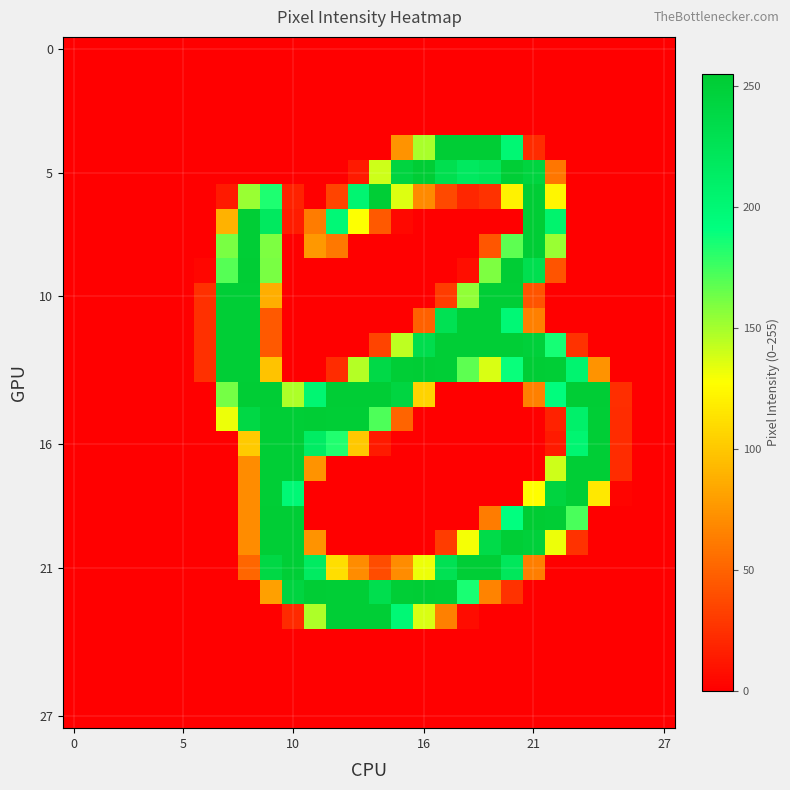

At which category does the chart reach its peak across all series?

21